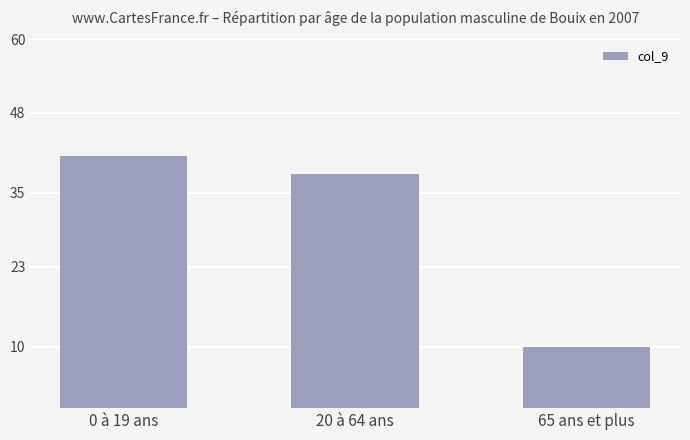

Reading left to right, extract all data points from this chart.

0 à 19 ans=41	20 à 64 ans=38	65 ans et plus=10